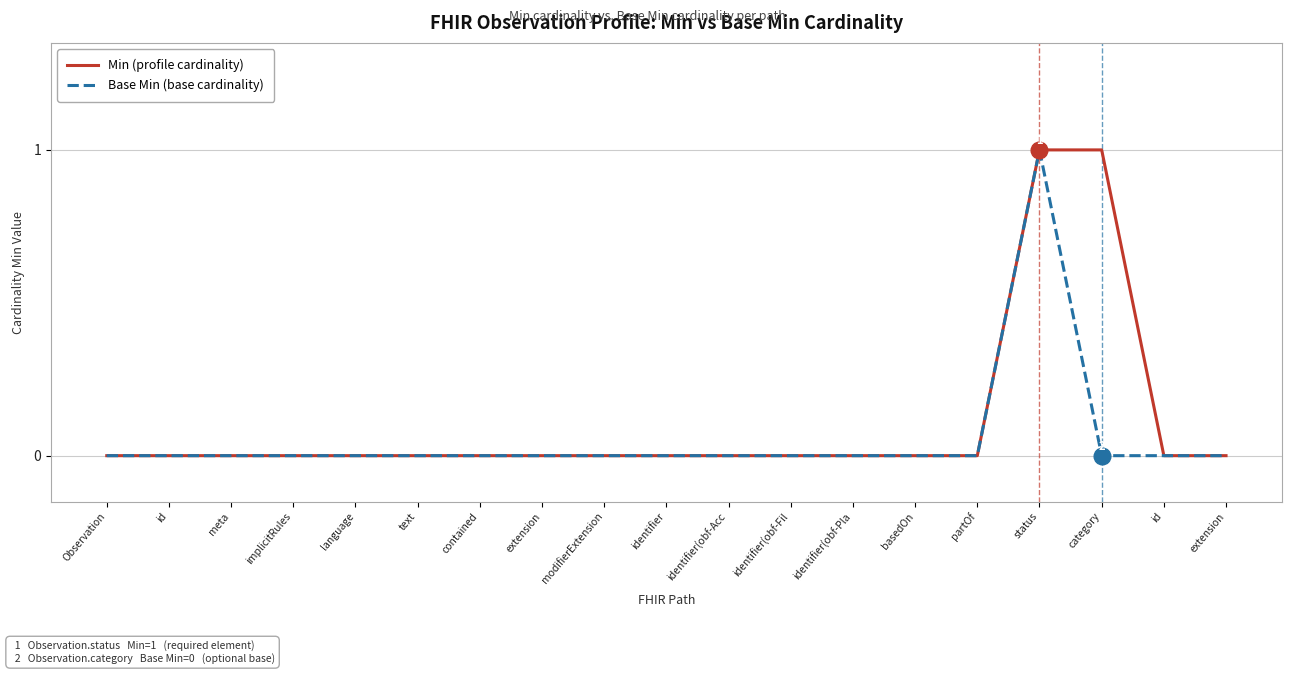

Reading left to right, list all the values displayed in this chart.

Min (profile cardinality): Observation=0	id=0	meta=0	implicitRules=0	language=0	text=0	contained=0	extension=0	modifierExtension=0	identifier=0	identifier(obf-Acc=0	identifier(obf-Fil=0	identifier(obf-Pla=0	basedOn=0	partOf=0	status=1	category=1	id=0	extension=0
Base Min (base cardinality): Observation=0	id=0	meta=0	implicitRules=0	language=0	text=0	contained=0	extension=0	modifierExtension=0	identifier=0	identifier(obf-Acc=0	identifier(obf-Fil=0	identifier(obf-Pla=0	basedOn=0	partOf=0	status=1	category=0	id=0	extension=0